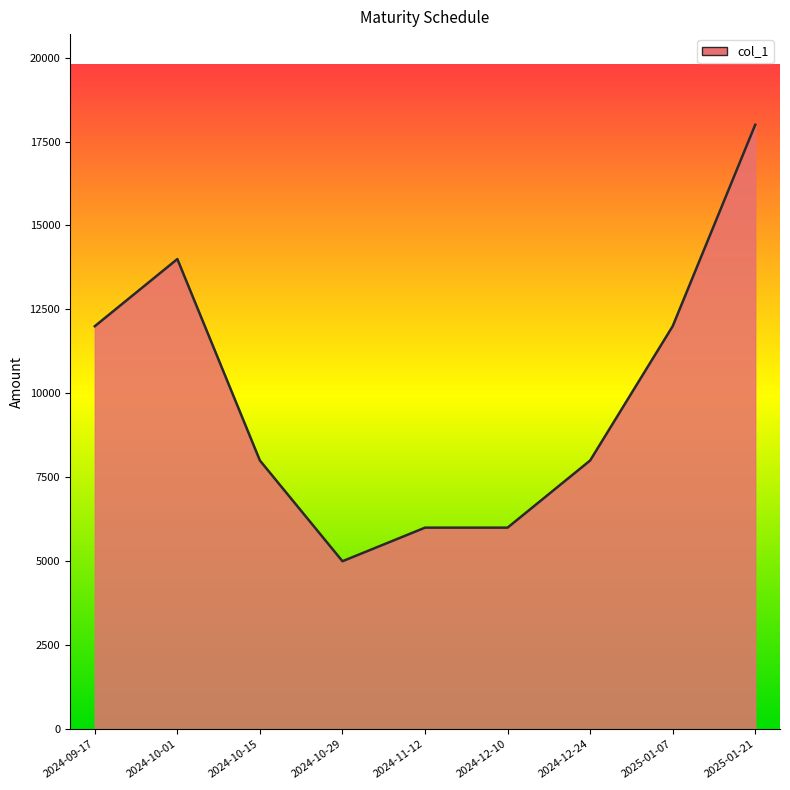

Which category has the highest value across all series?

2025-01-21